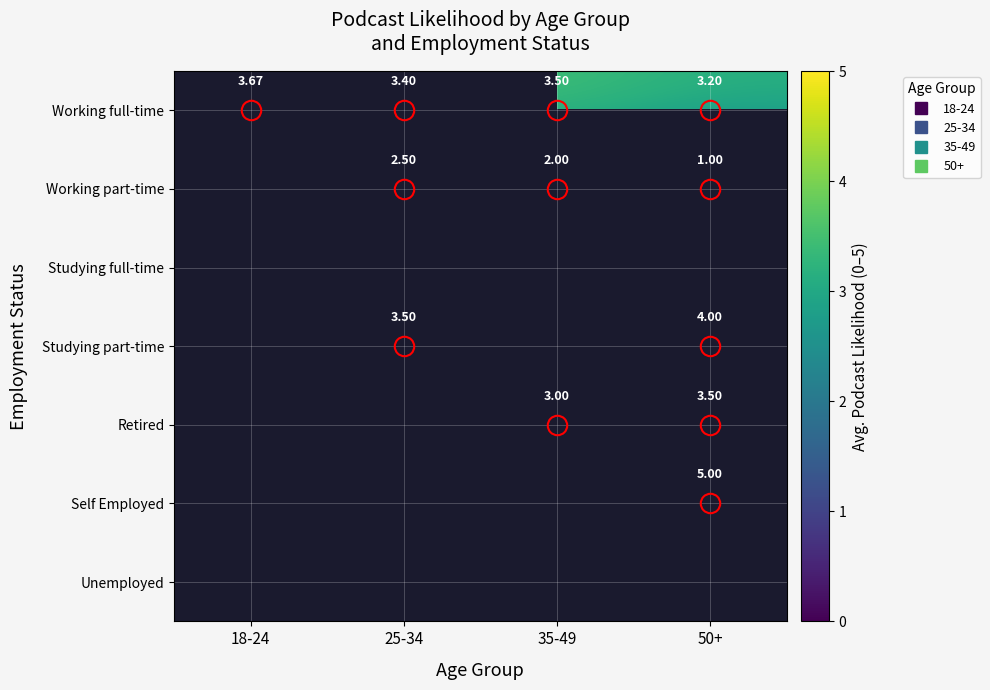

Which category has the lowest value in the Studying part-time series?

18-24